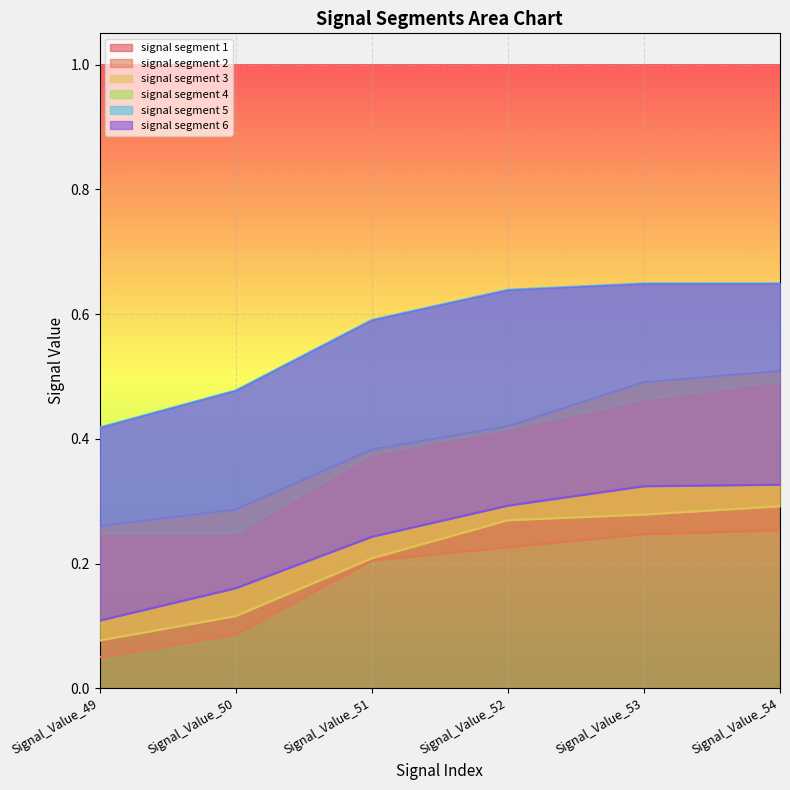

True or false: signal segment 5 and signal segment 3 cross at least once.

False